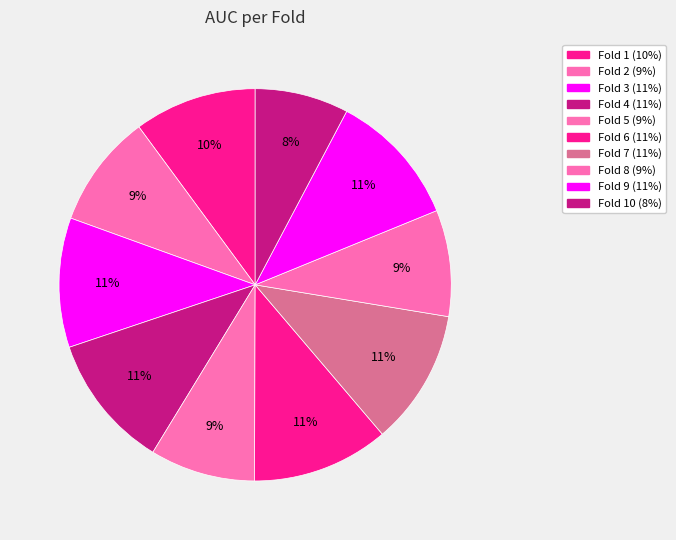

Count the number of slices in the pie.

10